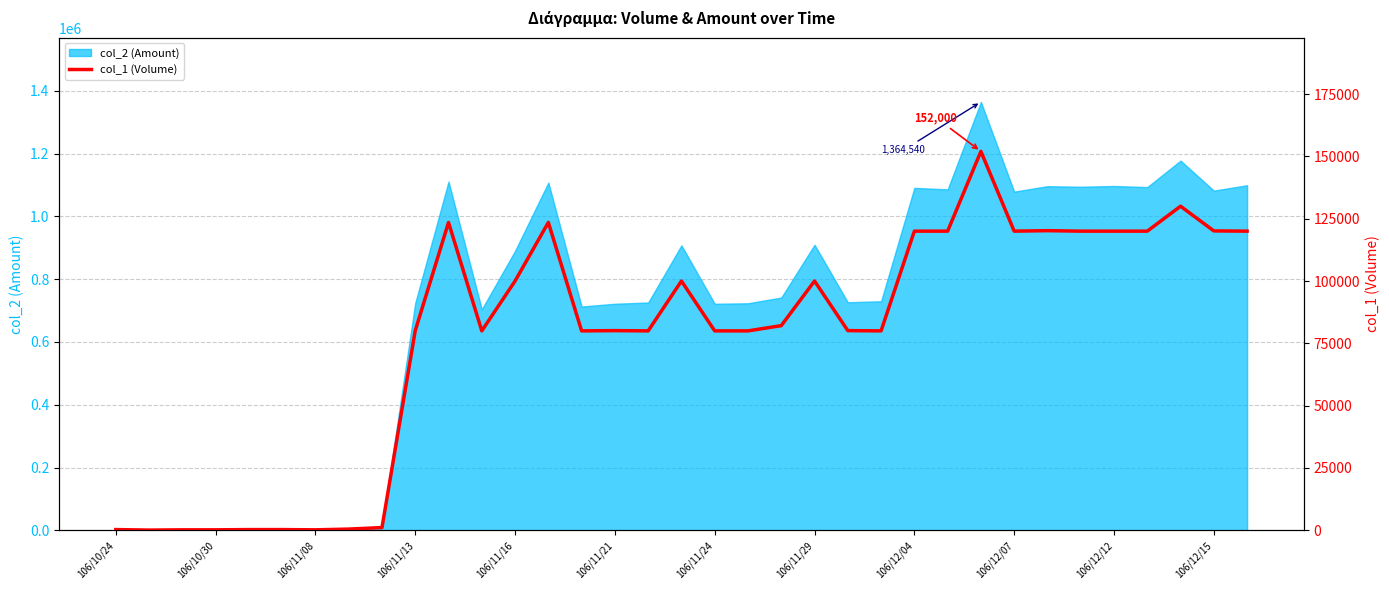

The chart shows a value of 102 at 106/11/08. True or false?

False